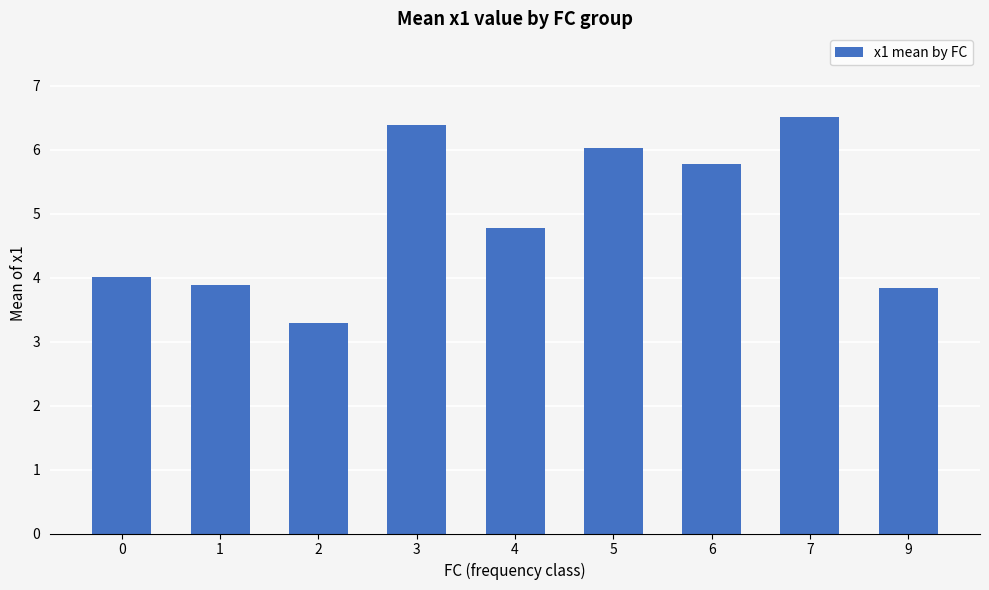

What is the change in value from 5 to 9?

-2.2